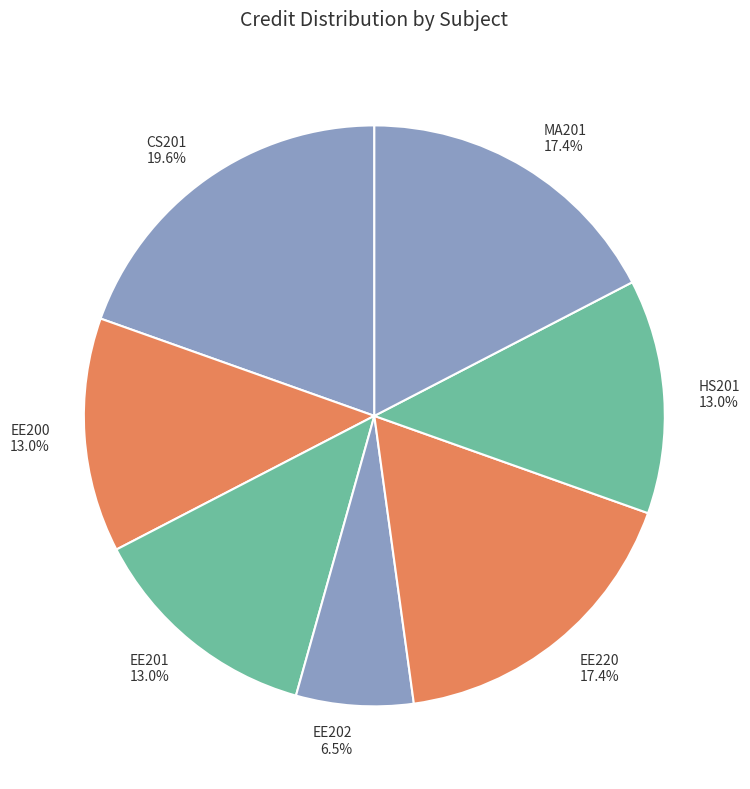

Does EE201 represent more than half of the total?

No